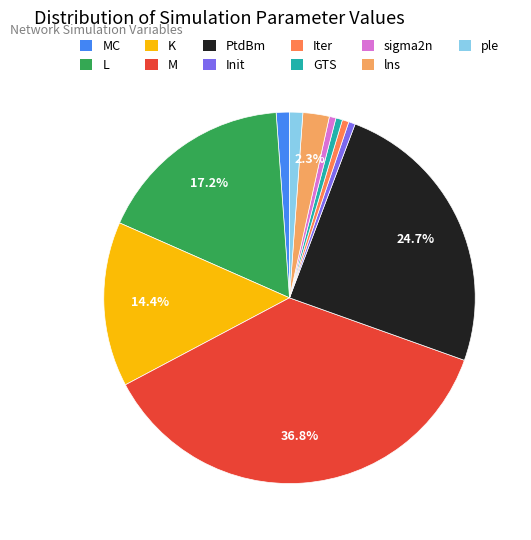

Between lns and M, which is larger?

M